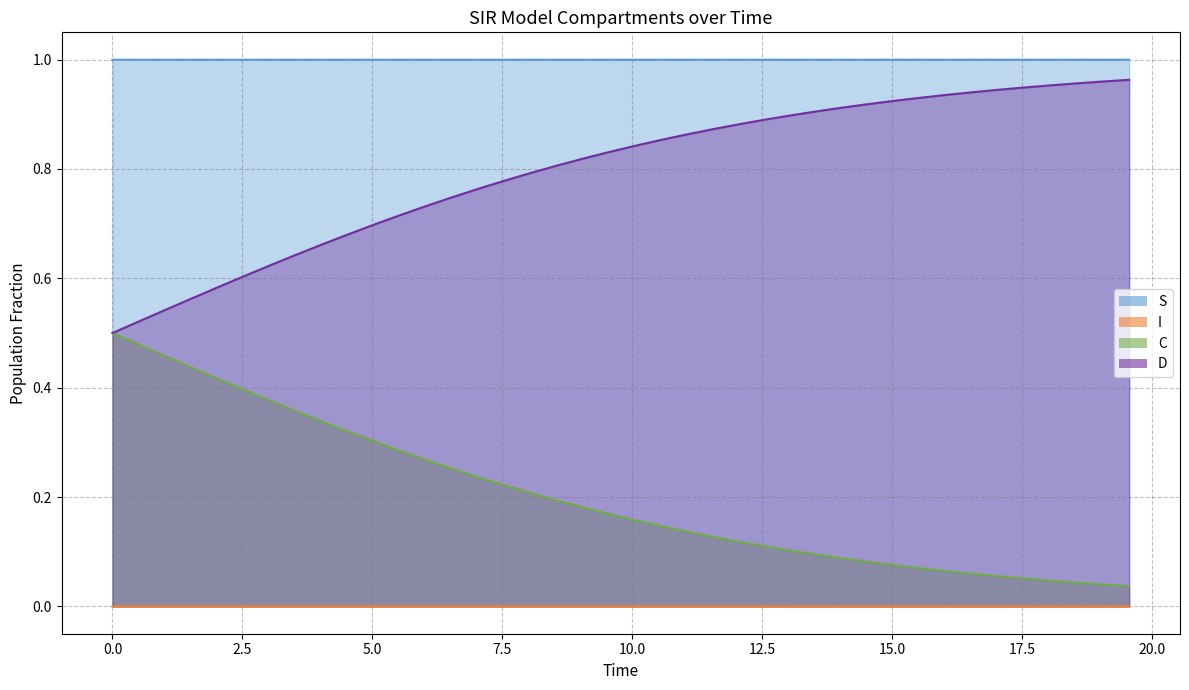

List the series in order of their overall mean, lowest first.

I, C, D, S